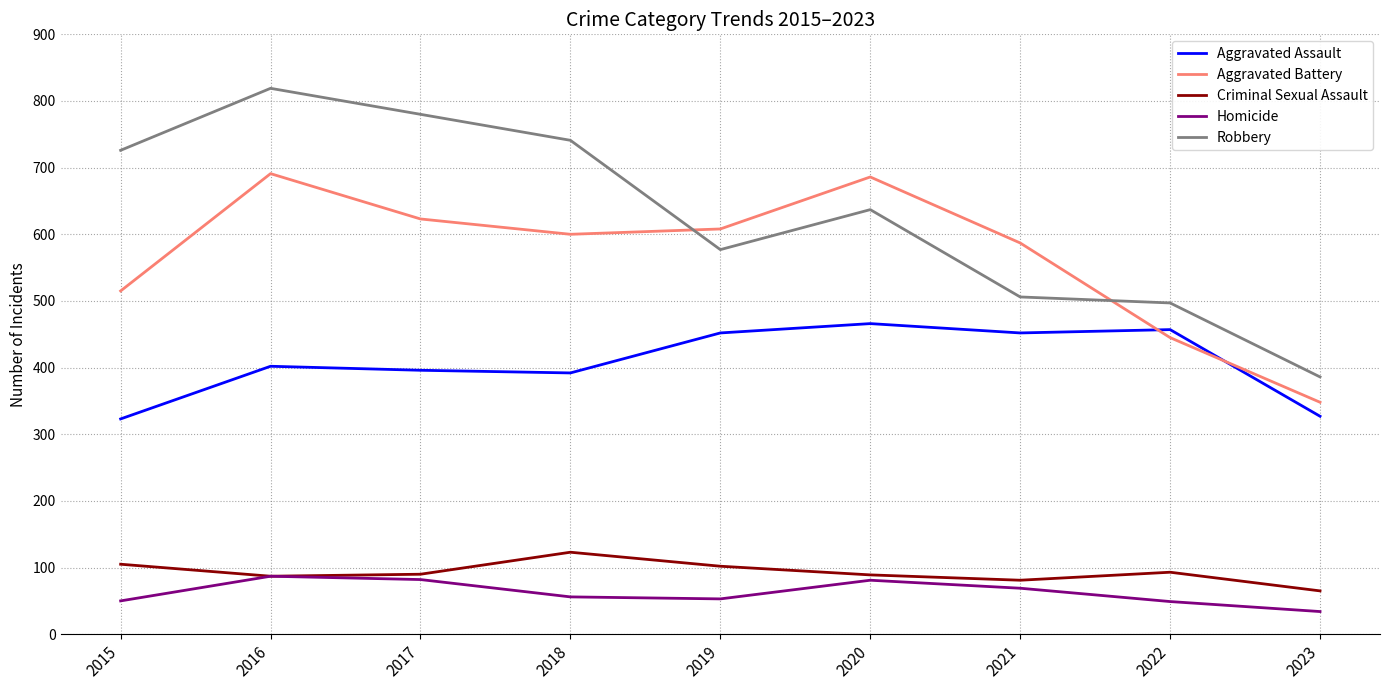

The Criminal Sexual Assault series shows 87 at 2016. True or false?

True